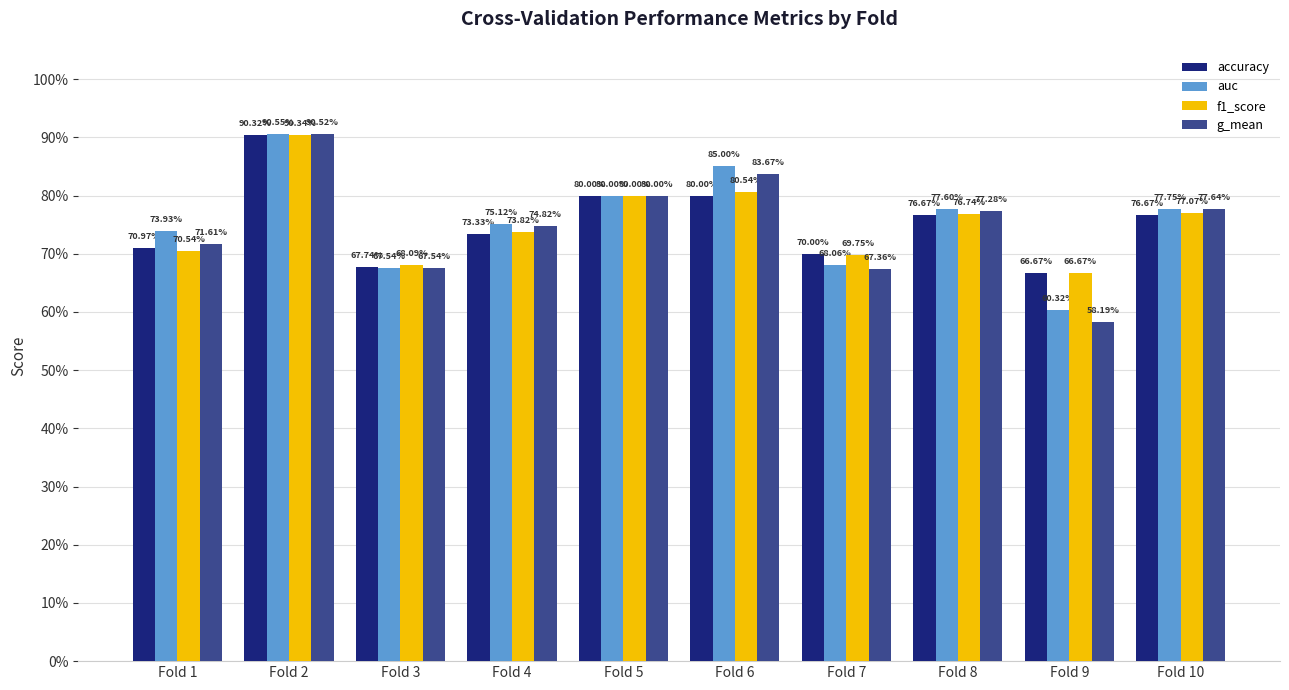

Does the chart contain any negative values?

No